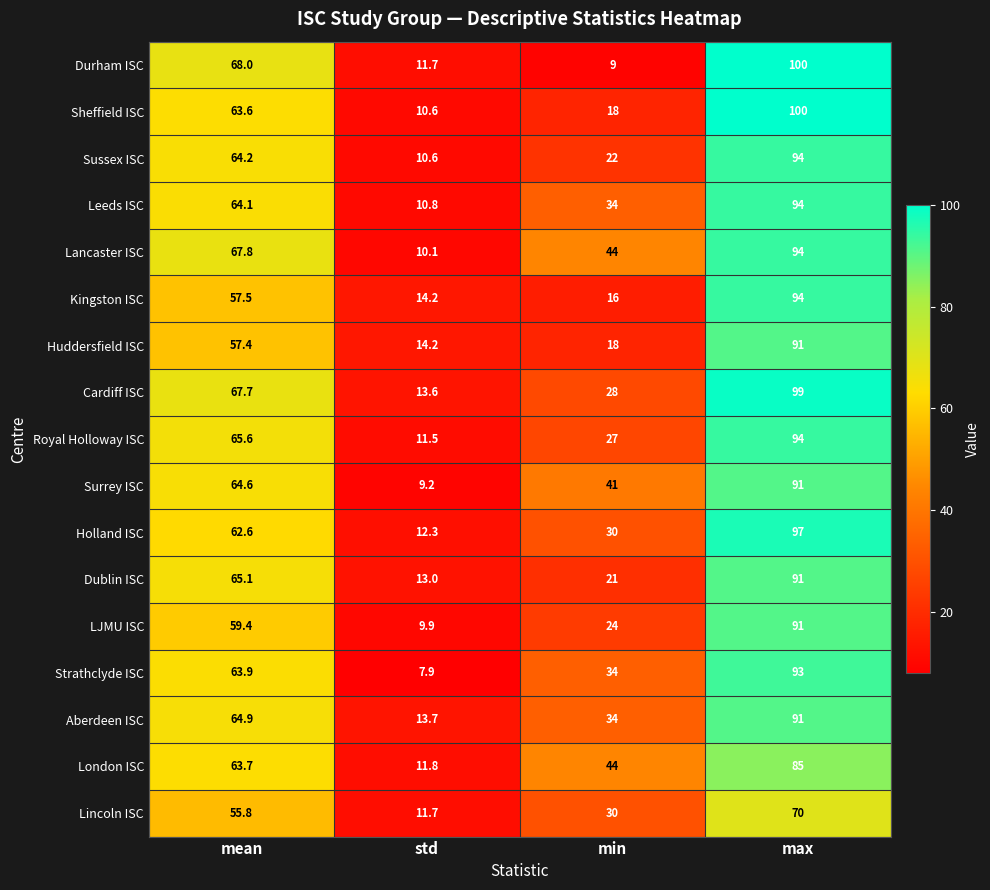

What is the approximate value of London ISC at max?

85.0